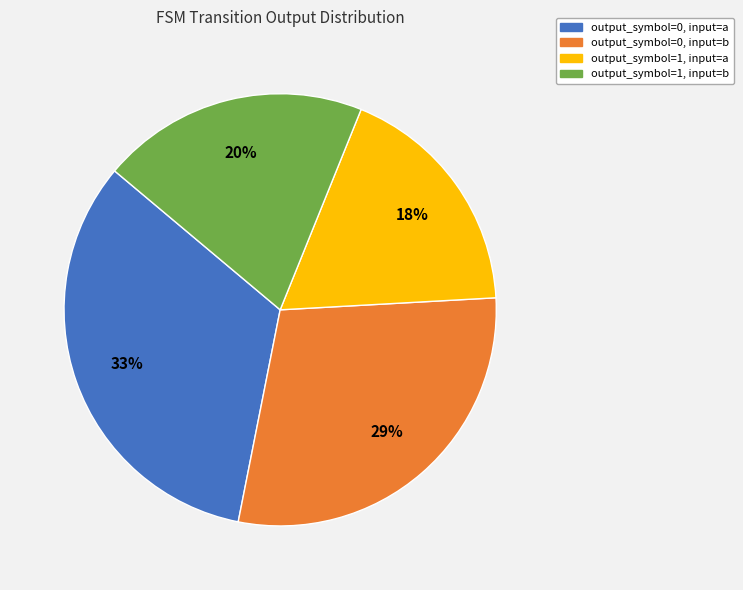

True or false: output_symbol=1, input=a accounts for 18% of the total.

True